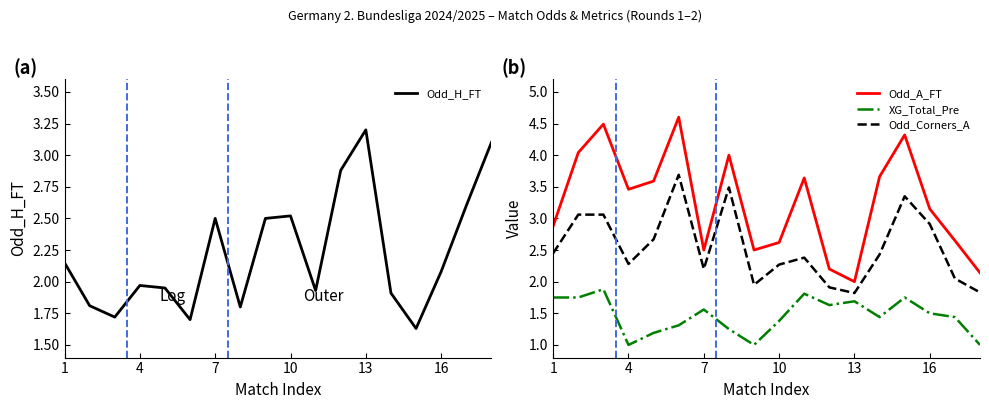

What is the maximum value for Odd_A_FT?

4.6